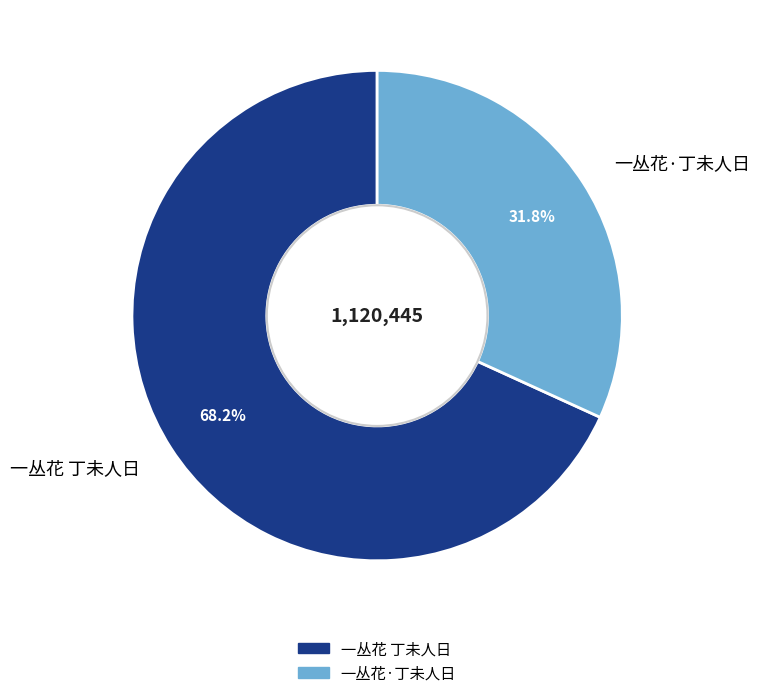

The 一丛花·丁未人日 slice represents 18% of the pie. True or false?

False